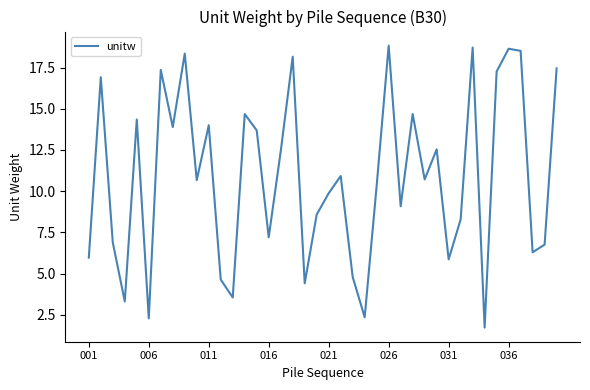

What is the greatest value displayed?

18.8